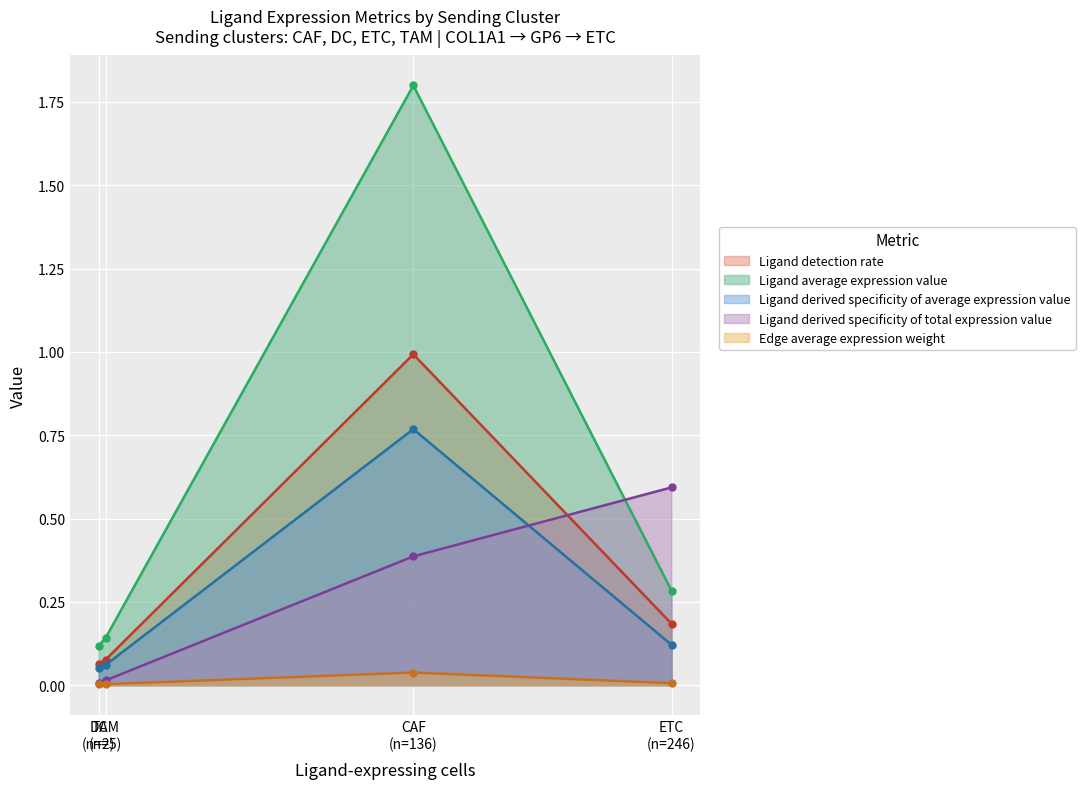

At which category does Ligand average expression value reach its first local peak?

CAF
(n=136)